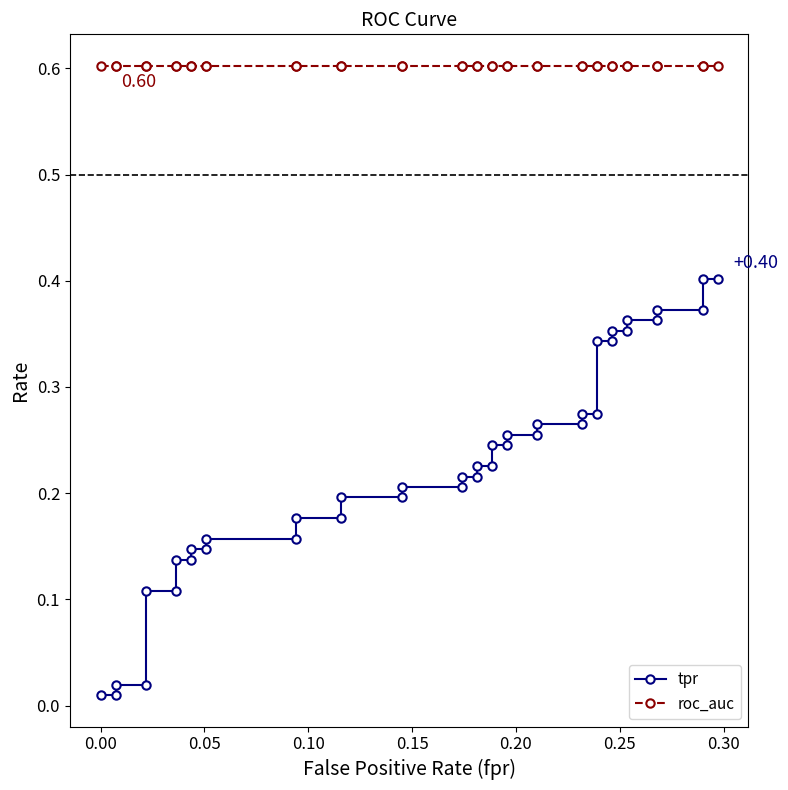

Is this an area chart (filled region under the line)?

No